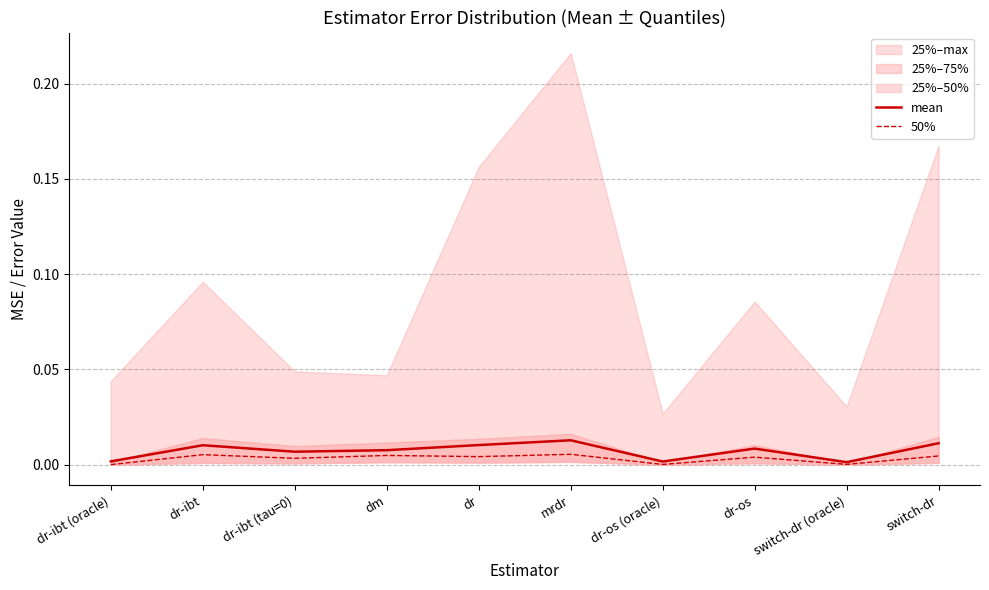

The value of 50% at dr-ibt (tau=0) is 0.0. True or false?

True